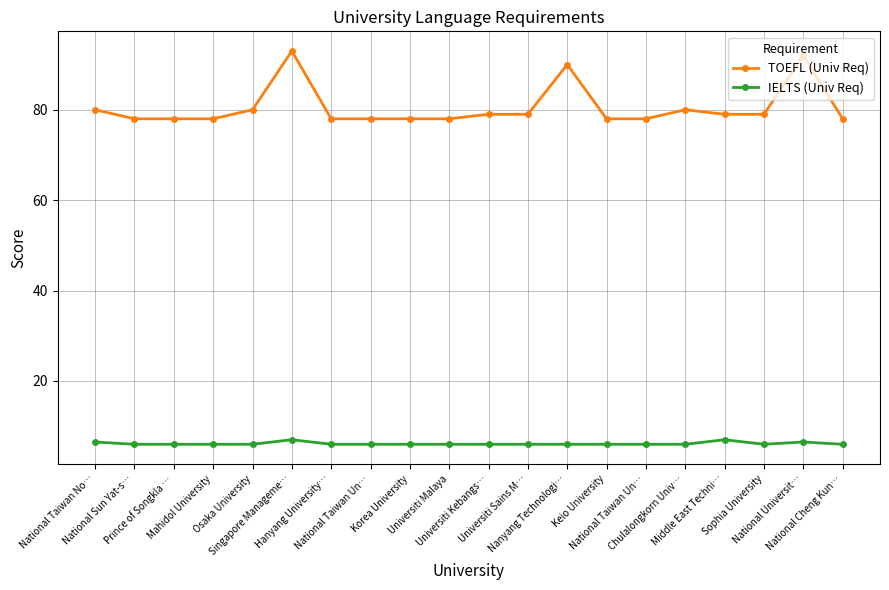

At which category is the sum across all series the highest?

Singapore Manageme…